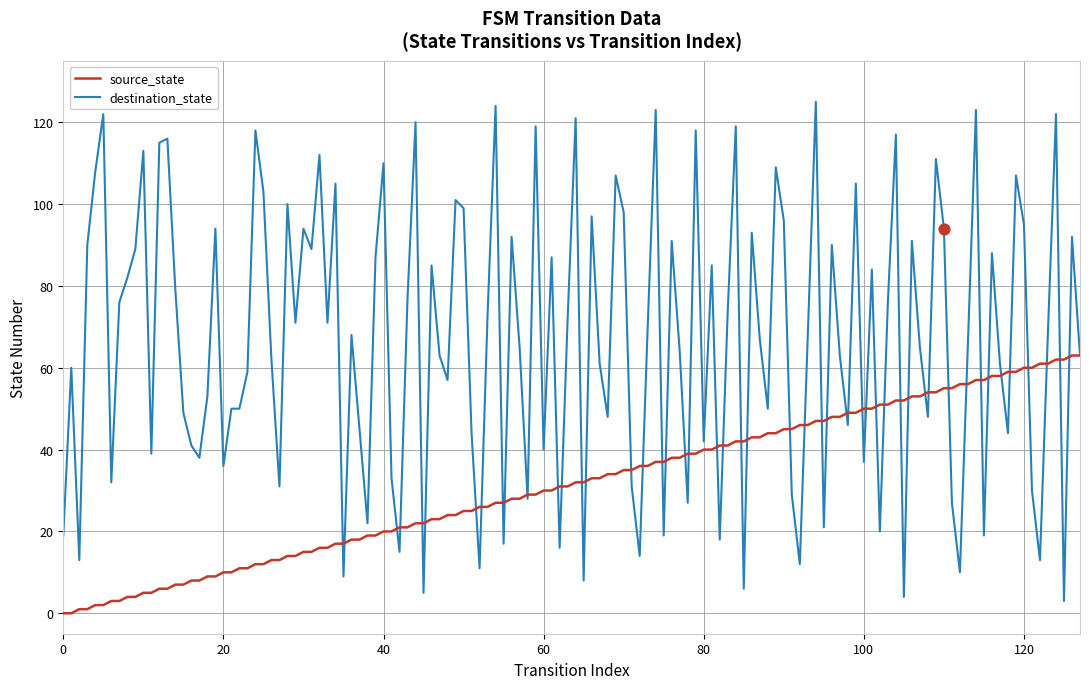

List the series in order of their overall mean, highest first.

destination_state, source_state